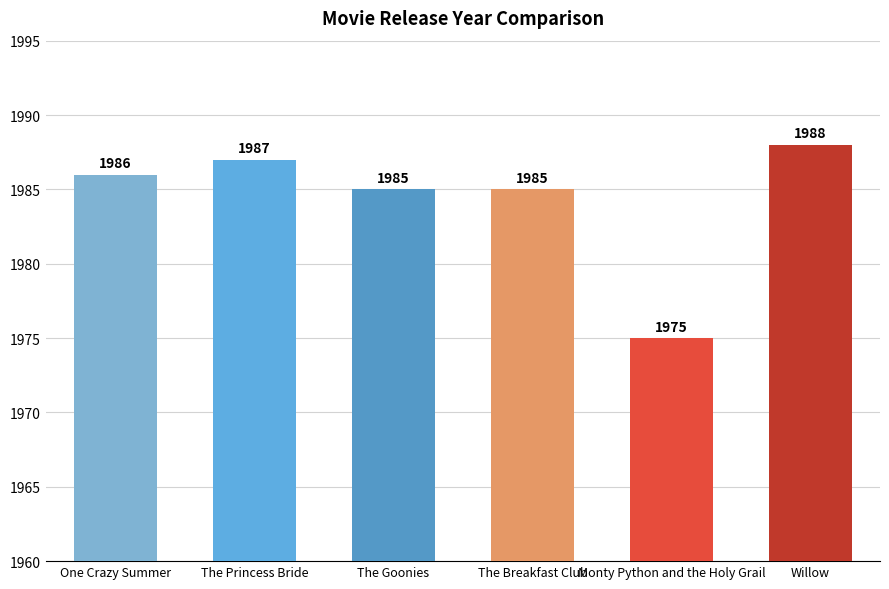

What value does the data have at Monty Python and the Holy Grail?

1975